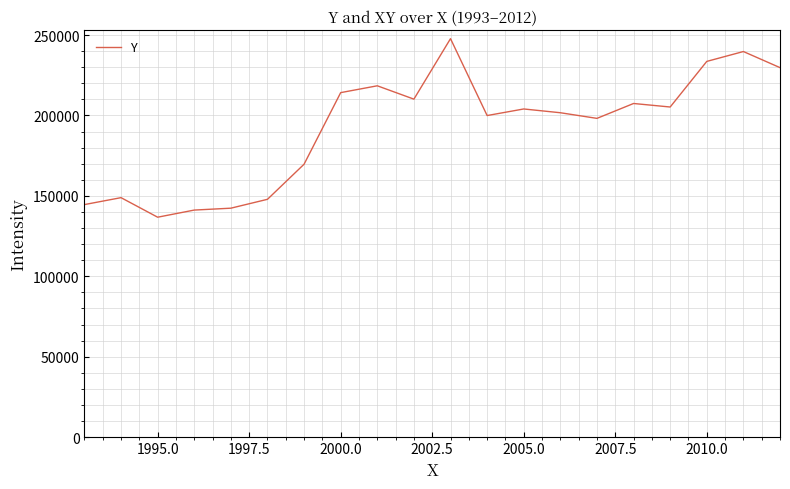

What is the smallest value displayed?

136728